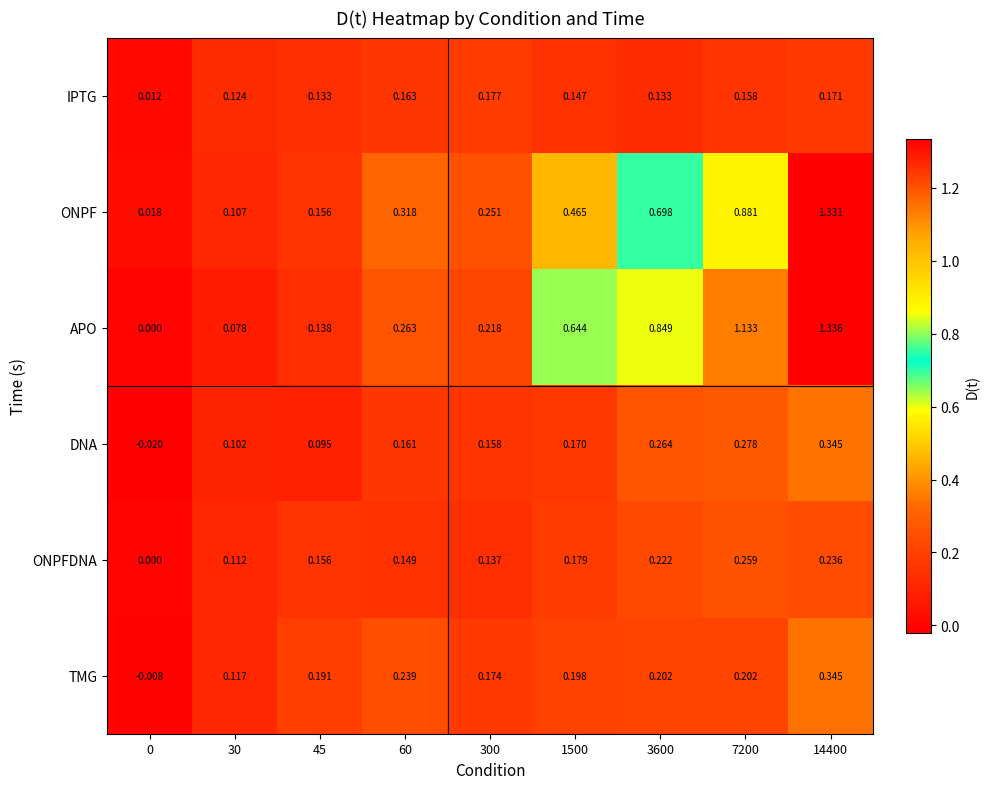

Which series has the largest range (max minus min)?

APO